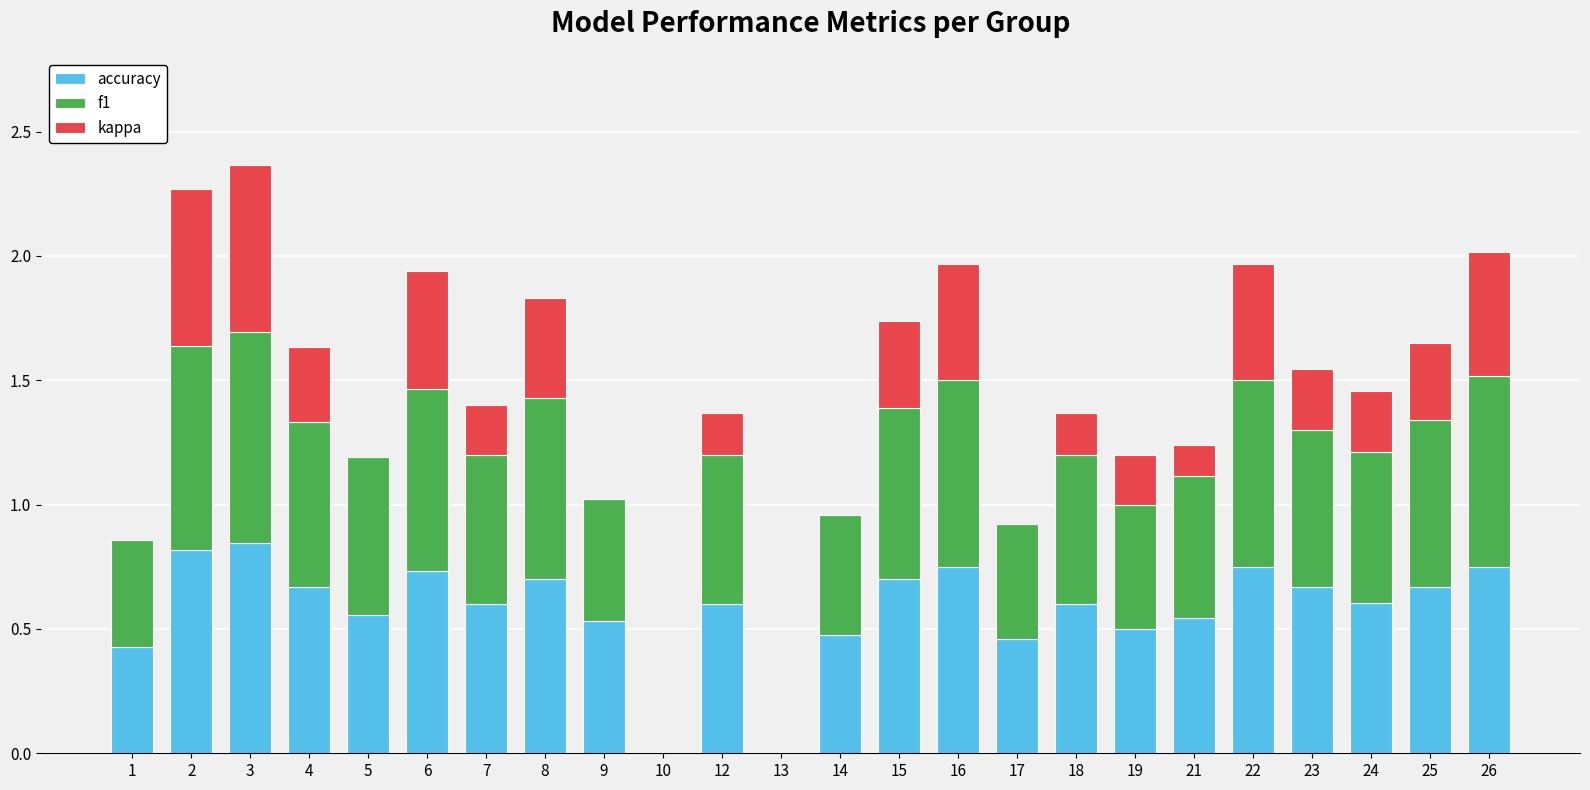

The value of accuracy at 24 is 0.2. True or false?

False